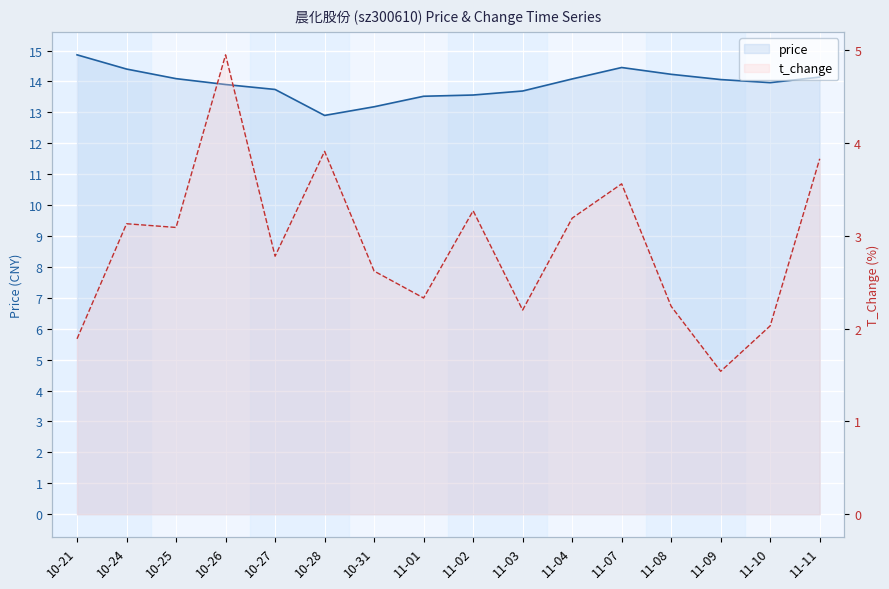

Is the value of price at 11-02 greater than the value of t_change at 11-04?

Yes